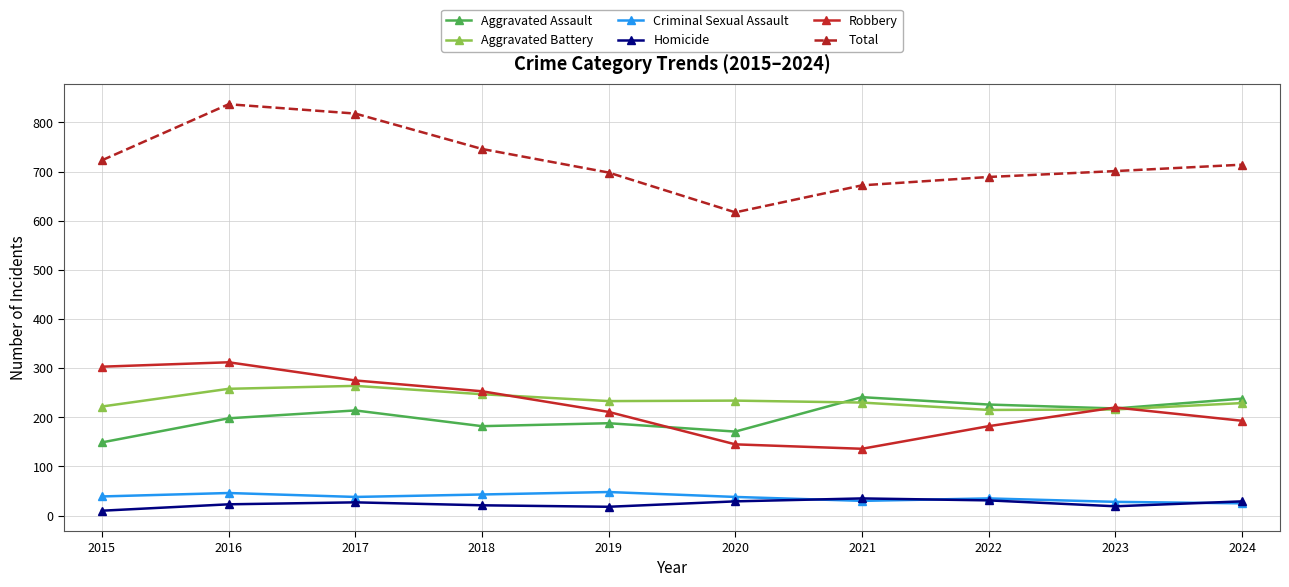

Which series has the largest total across all categories?

Total